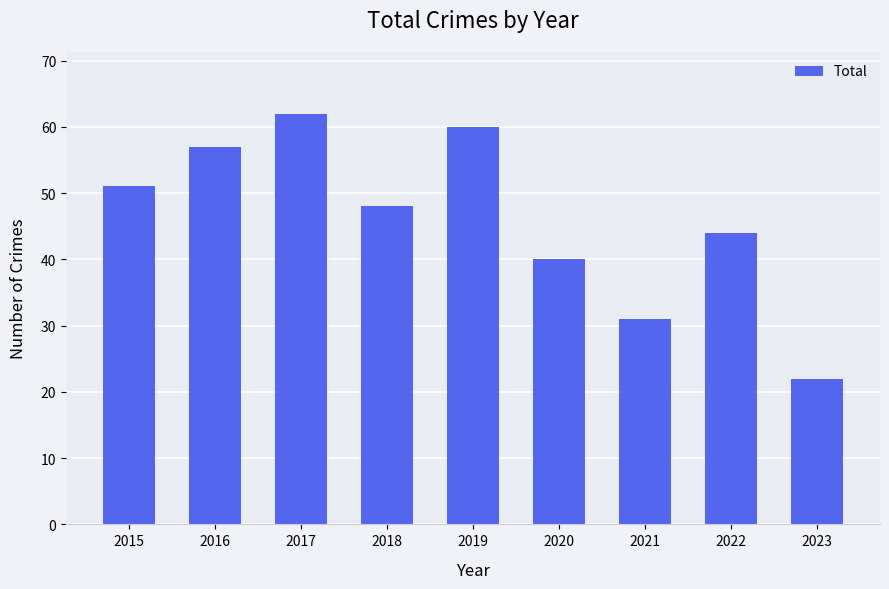

True or false: the data shows 60 at 2019.

True